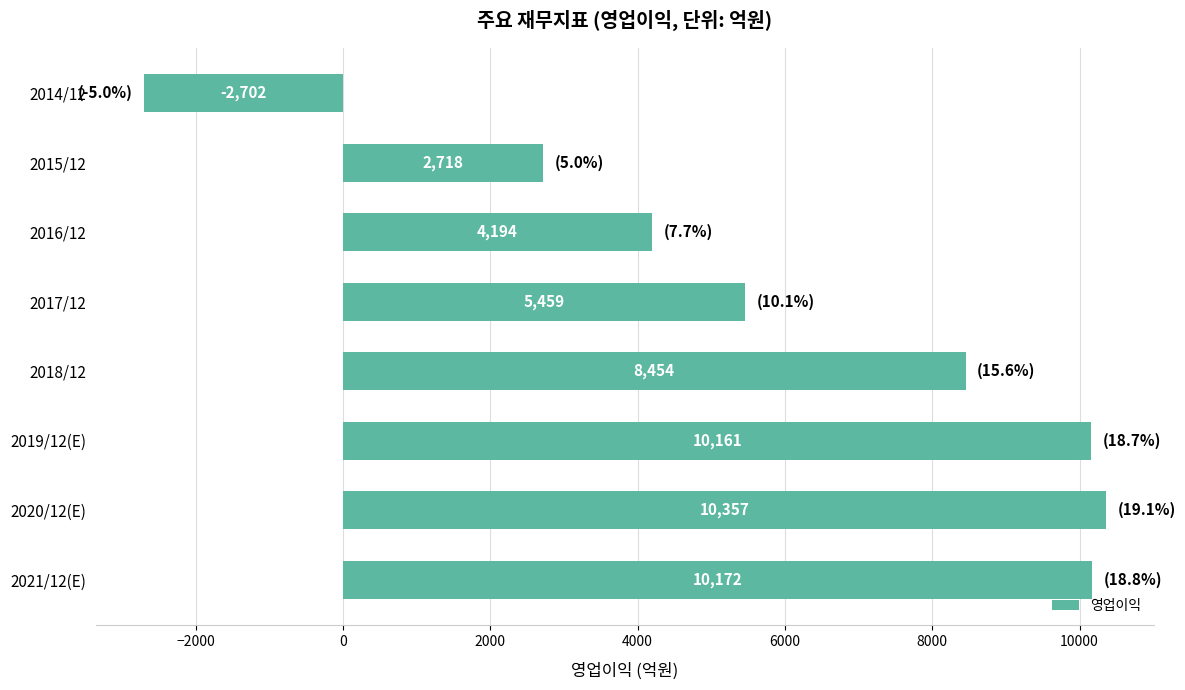

Reading top to bottom, extract all data points from this chart.

2014/12=-2702	2015/12=2718	2016/12=4194	2017/12=5459	2018/12=8454	2019/12(E)=10161	2020/12(E)=10357	2021/12(E)=10172